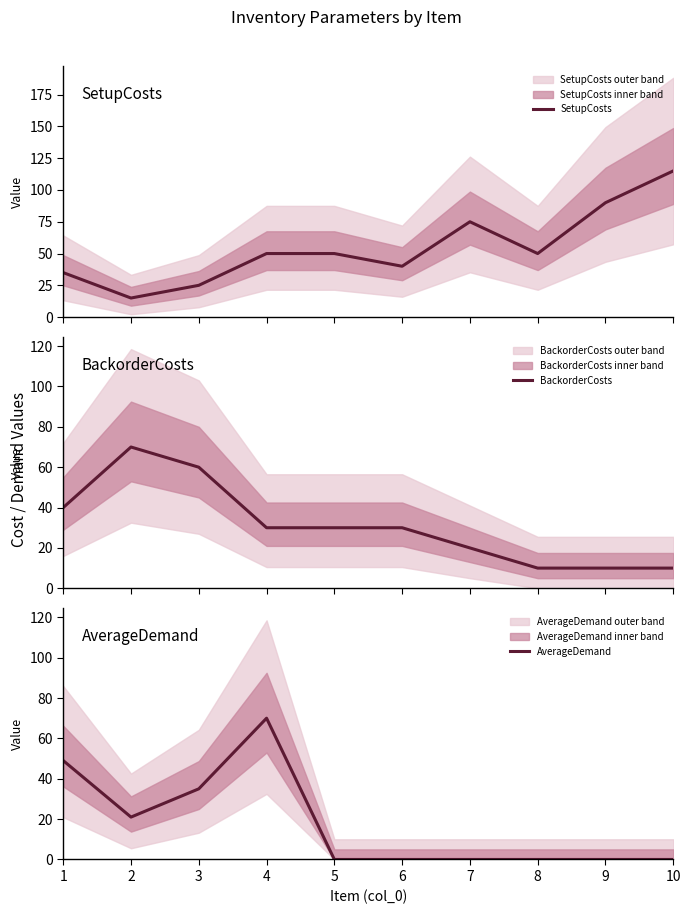

At which category is the sum across all series the highest?

4